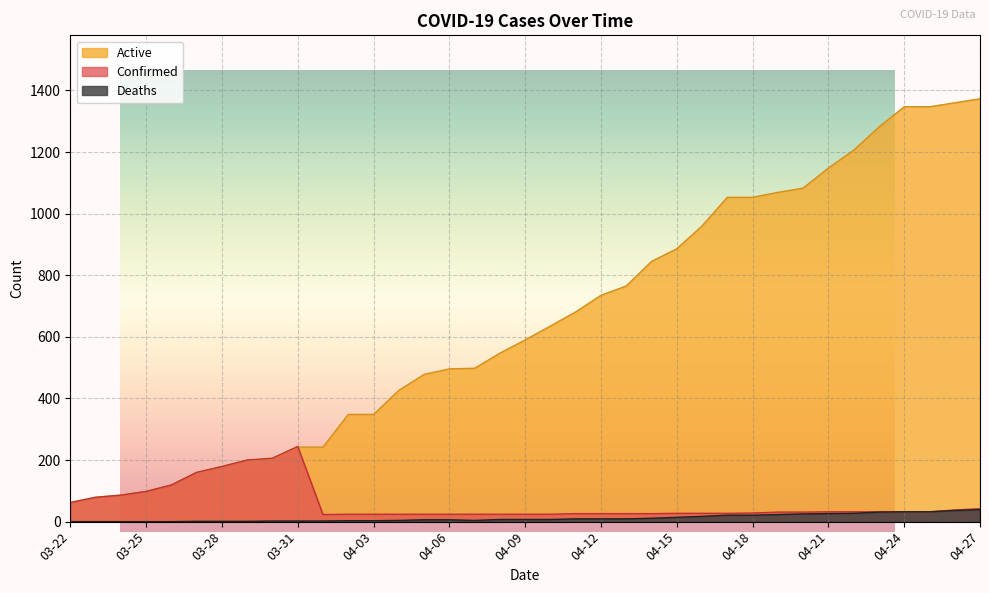

How many lines are shown in the chart?

3